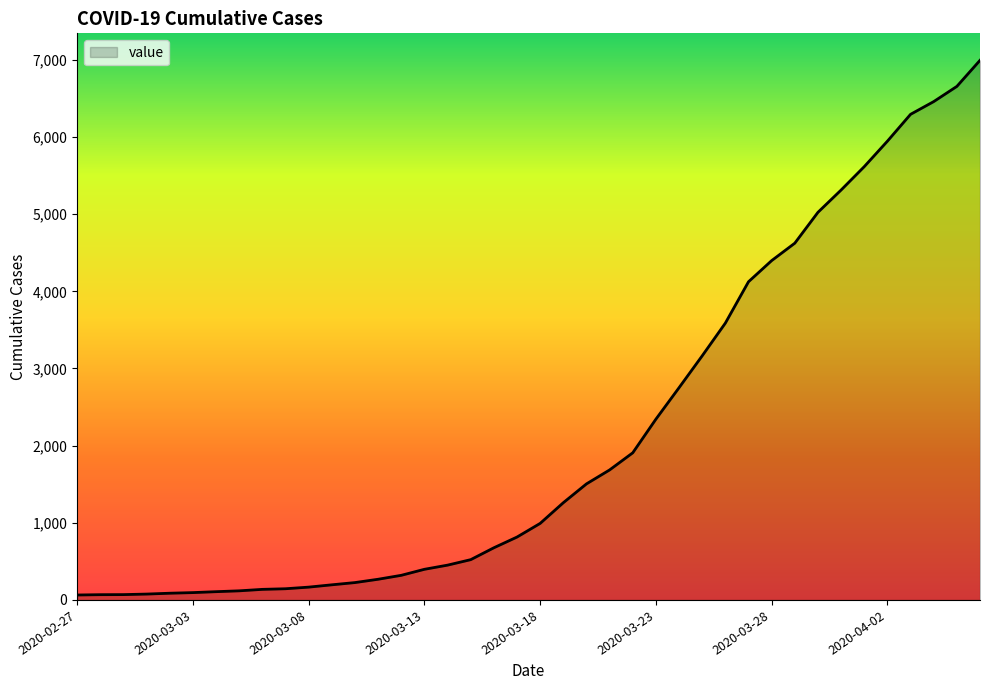

What is the difference between the maximum and minimum values?

6930